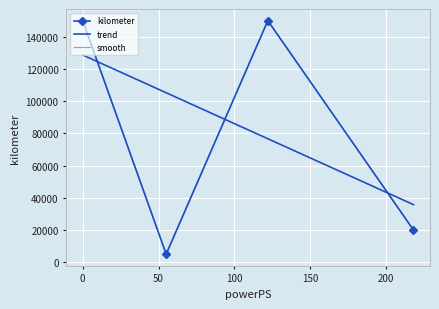

At which label is the value closest to 77500?

218